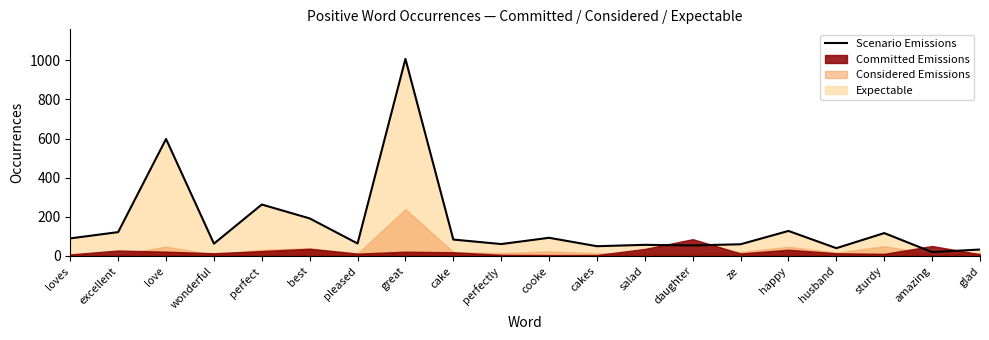

Is it true that the value at ze is 60?

True